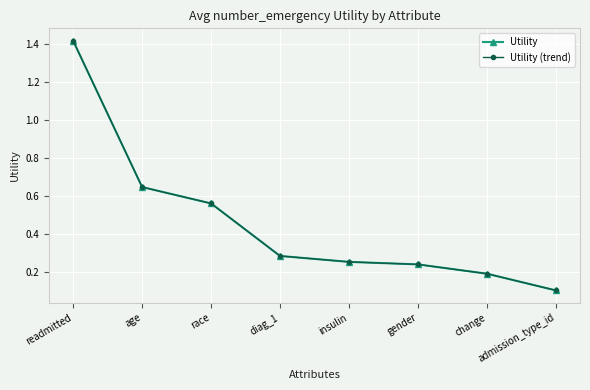

Rank the categories by Utility (trend) value from highest to lowest.

readmitted, age, race, diag_1, insulin, gender, change, admission_type_id